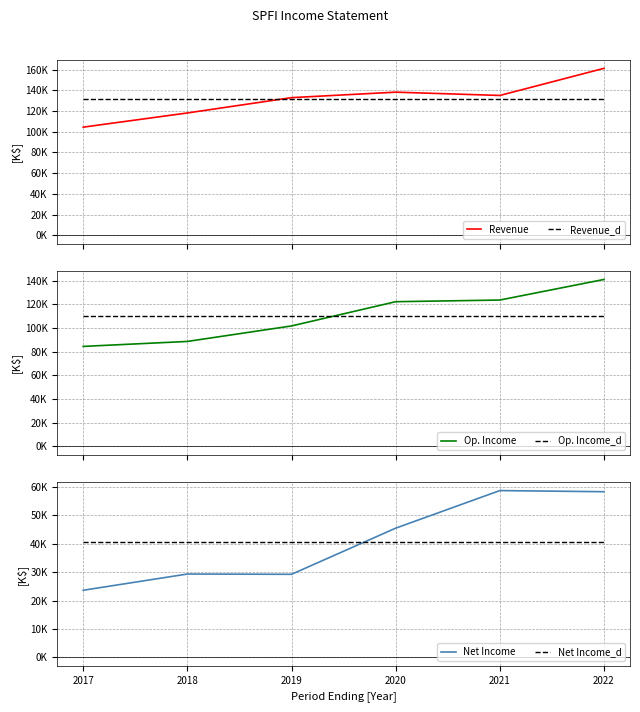

What is the highest value of the Net Income_d series?

40716.7